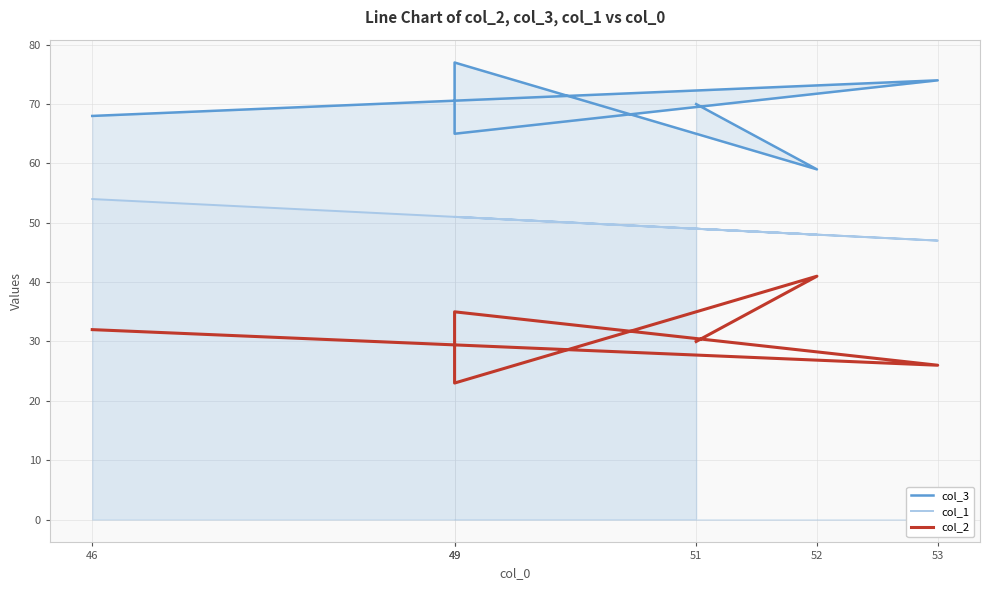

How many data points in col_3 are less than 70?

3